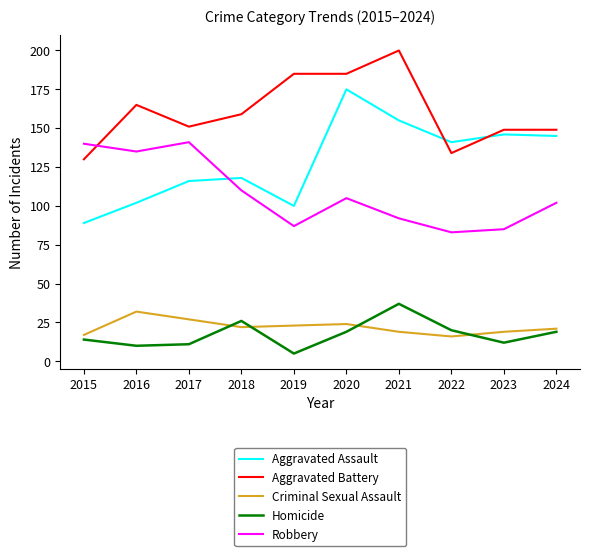

At which category does Criminal Sexual Assault reach its first local peak?

2016